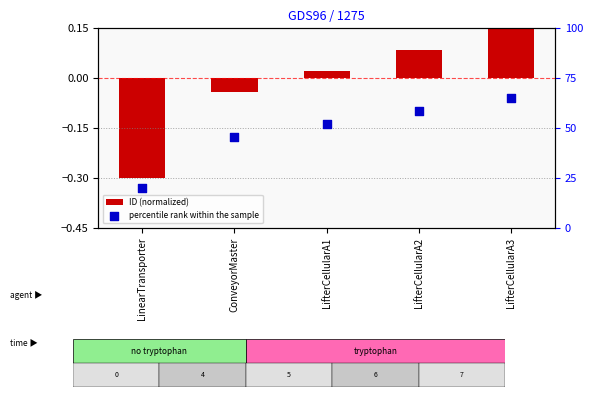

At which category is the sum across all series the highest?

LifterCellularA3